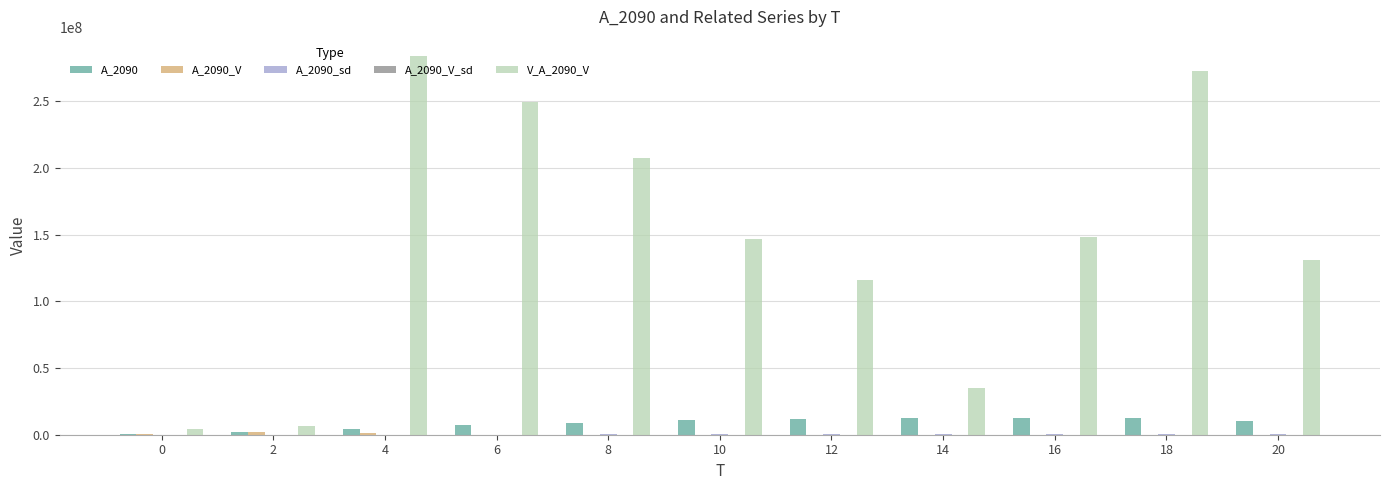

Are the bars grouped side by side (vs. stacked)?

Yes